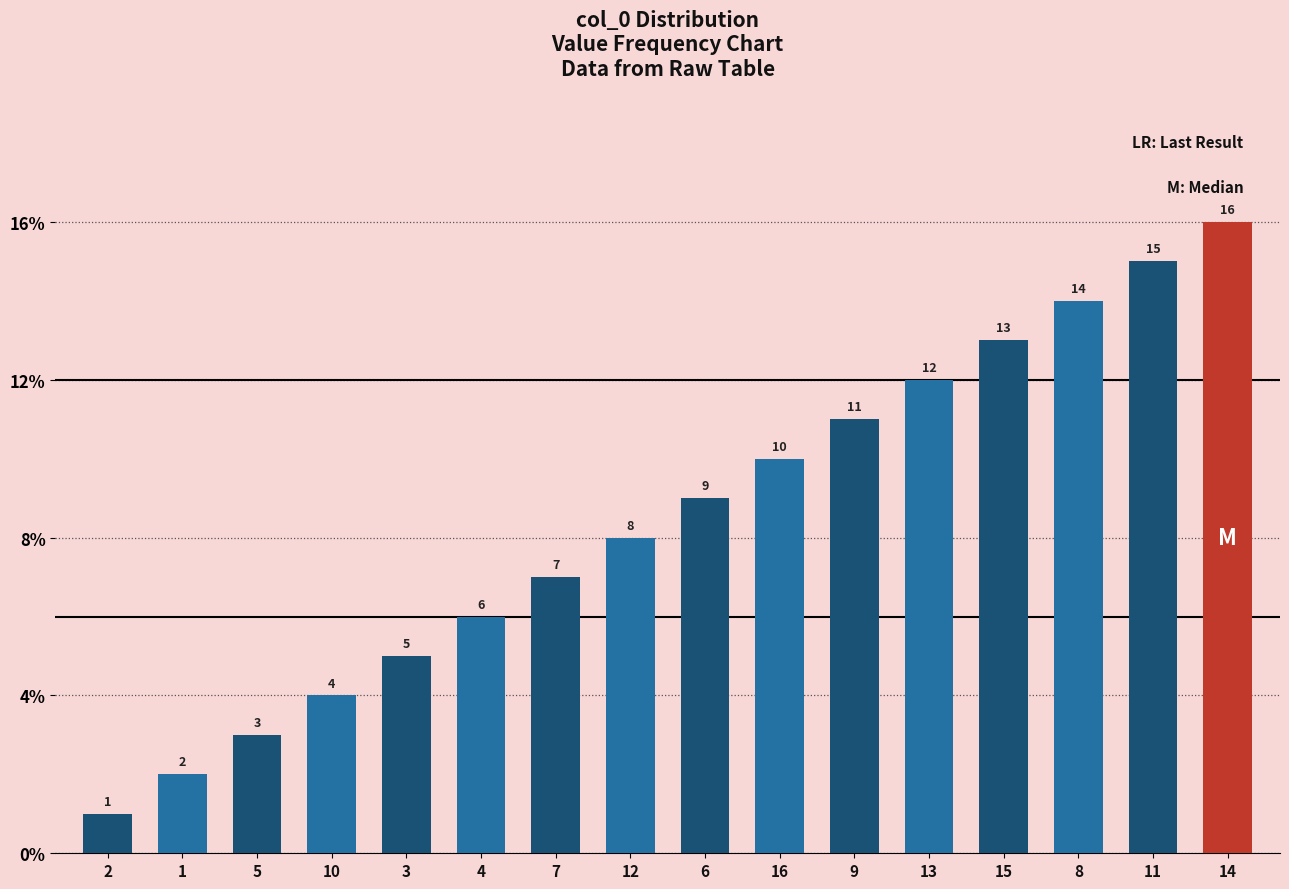

At which label is the value closest to 8?

12